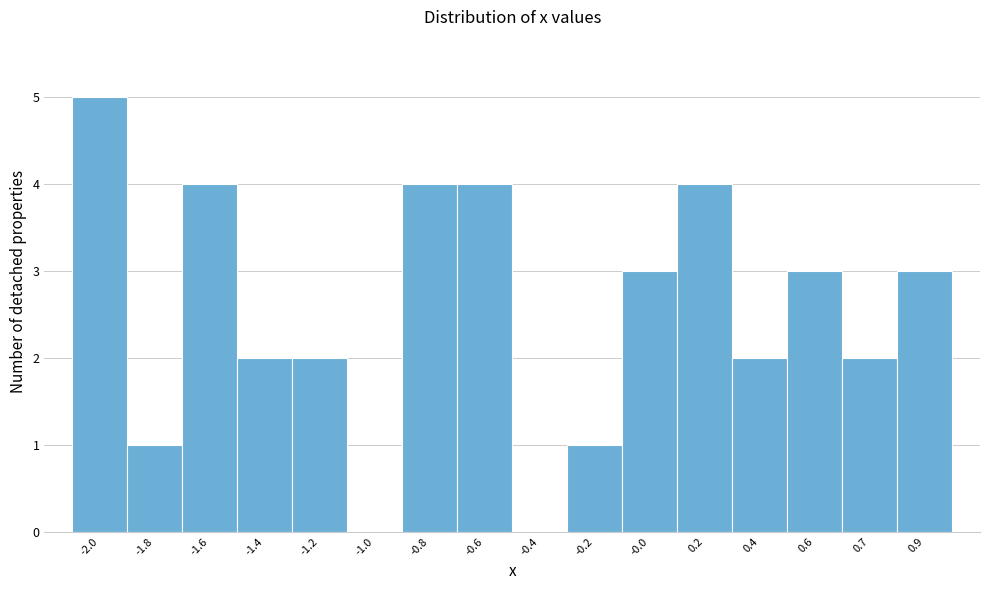

Reading right to left, extract all data points from this chart.

0.9=3	0.7=2	0.6=3	0.4=2	0.2=4	-0.0=3	-0.2=1	-0.4=0	-0.6=4	-0.8=4	-1.0=0	-1.2=2	-1.4=2	-1.6=4	-1.8=1	-2.0=5